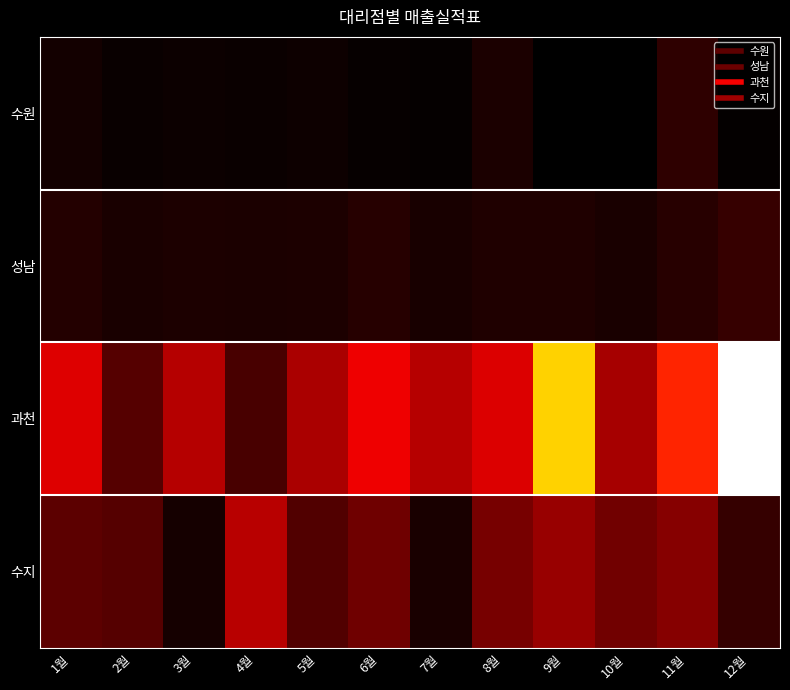

Reading right to left, list all the values displayed in this chart.

수원: 12월=1310	11월=1800	10월=1256	9월=1260	8월=1580	7월=1330	6월=1340	5월=1420	4월=1390	3월=1400	2월=1380	1월=1490
성남: 12월=1888	11월=1716	10월=1560	9월=1630	8월=1620	7월=1540	6월=1700	5월=1600	4월=1580	3월=1590	2월=1570	1월=1670
과천: 12월=5282	11월=4165	10월=3150	9월=4570	8월=3720	7월=3330	6월=3910	5월=3200	4월=2100	3월=3310	2월=2250	1월=3740
수지: 12월=1870	11월=2827	10월=2570	9월=3010	8월=2640	7월=1560	6월=2560	5월=2210	4월=3340	3월=1520	2월=2250	1월=2340